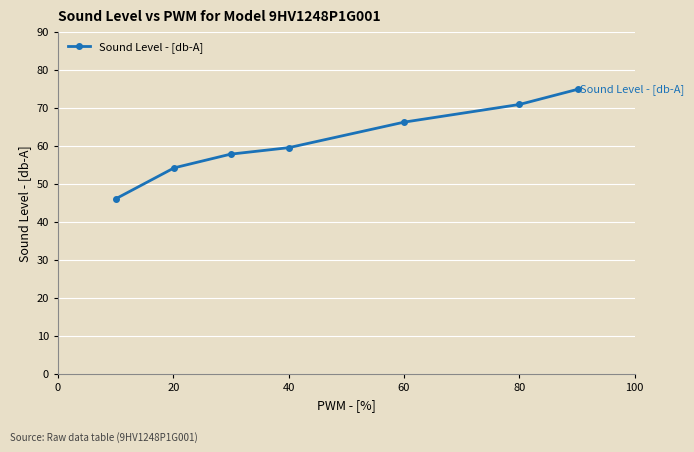

Count the number of categories in the chart.

7